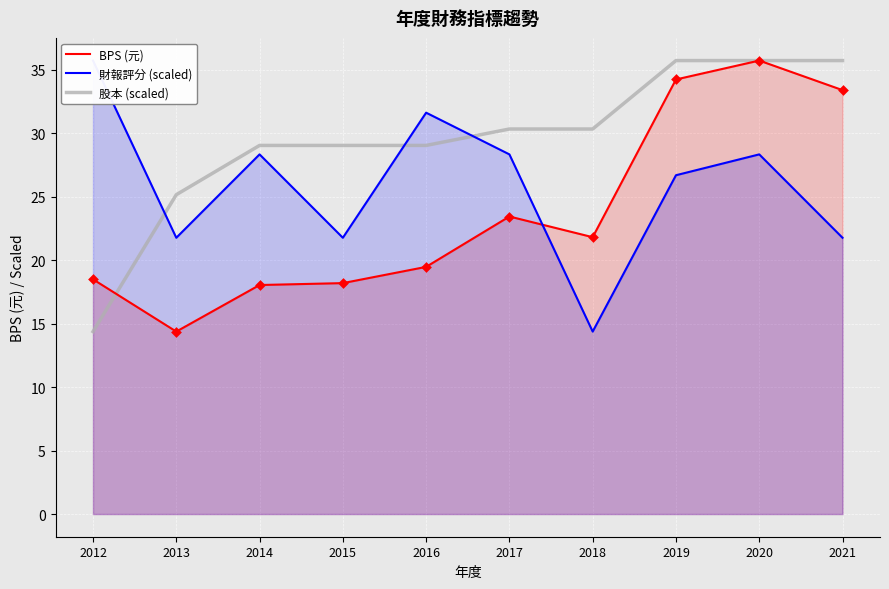

Which series has the largest total across all categories?

股本 (scaled)